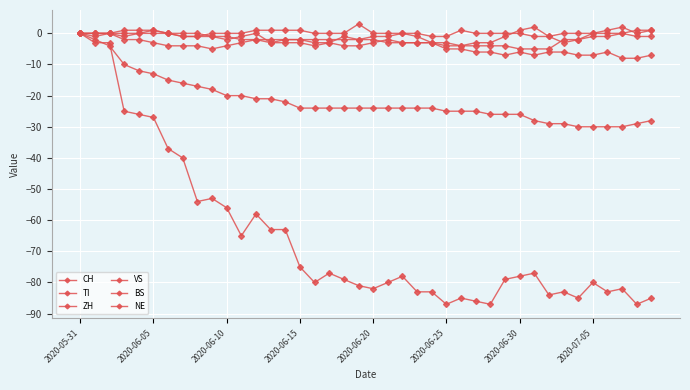

Which series has the widest spread of values?

CH